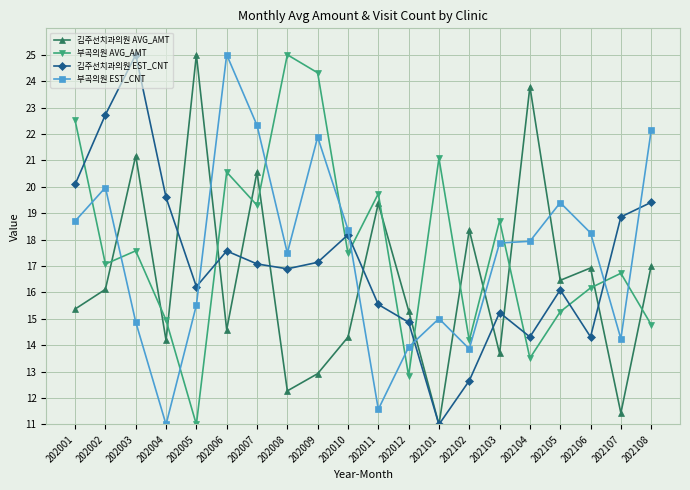

What is the total value across all series at 202108?

73.3